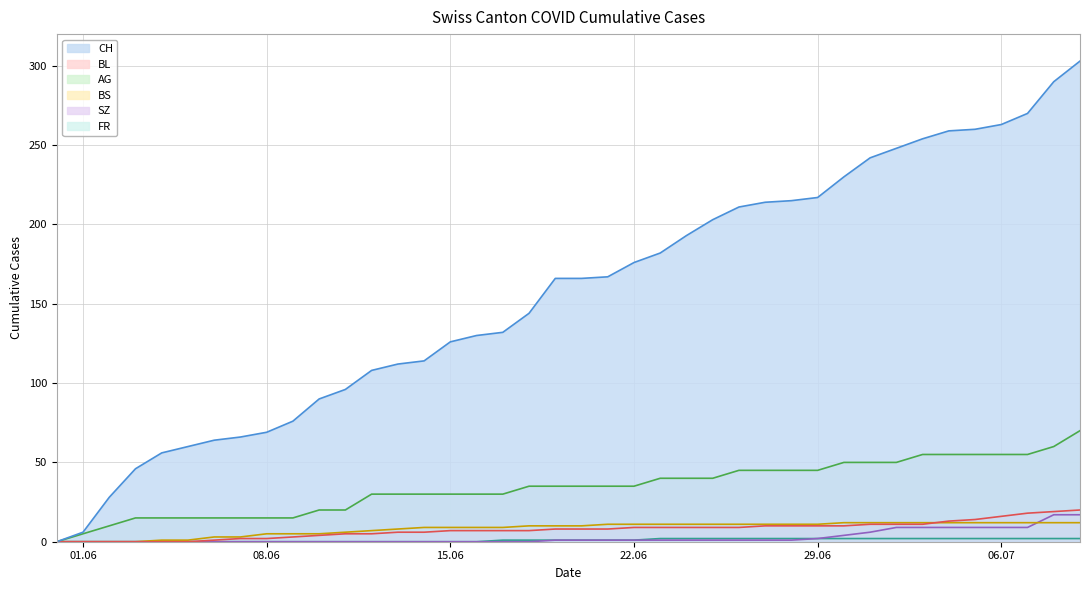

True or false: SZ has more than 2 interior local peaks.

False